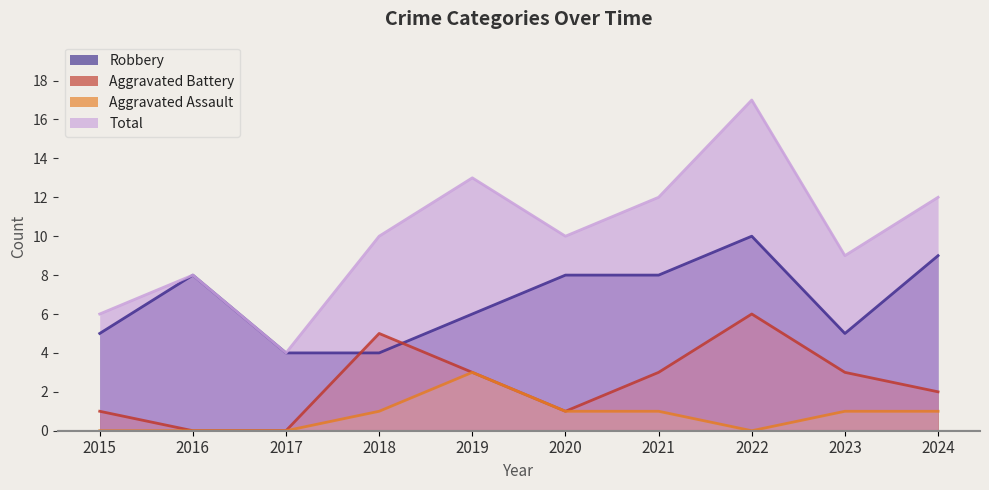

Reading right to left, list all the values displayed in this chart.

Robbery: 2024=9	2023=5	2022=10	2021=8	2020=8	2019=6	2018=4	2017=4	2016=8	2015=5
Aggravated Battery: 2024=2	2023=3	2022=6	2021=3	2020=1	2019=3	2018=5	2017=0	2016=0	2015=1
Aggravated Assault: 2024=1	2023=1	2022=0	2021=1	2020=1	2019=3	2018=1	2017=0	2016=0	2015=0
Total: 2024=12	2023=9	2022=17	2021=12	2020=10	2019=13	2018=10	2017=4	2016=8	2015=6